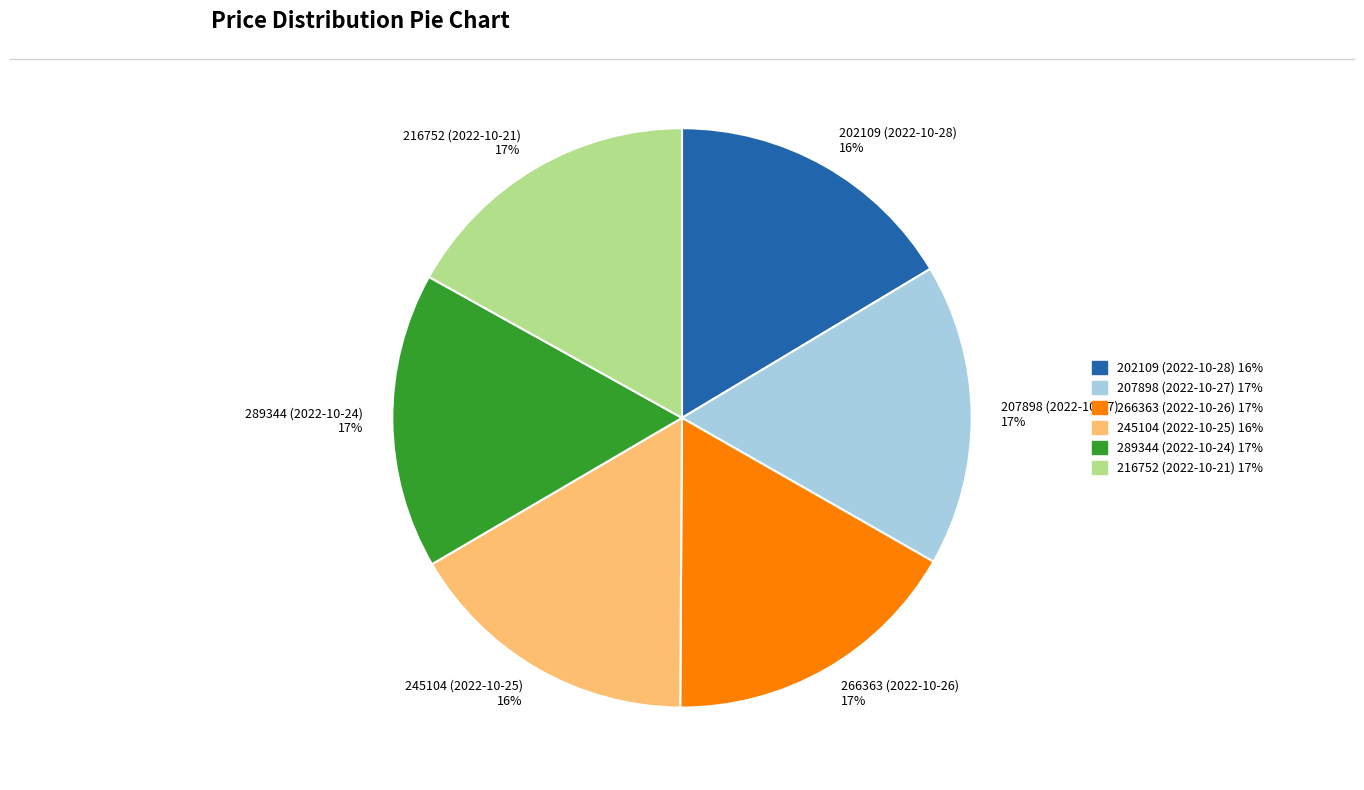

What percentage is the 202109 (2022-10-28) slice, to the nearest percent?

16%